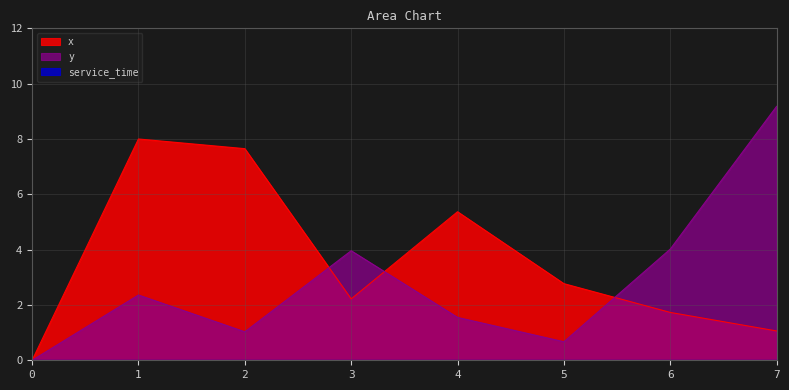

What is the spread (max minus min) of values at 2?

6.6